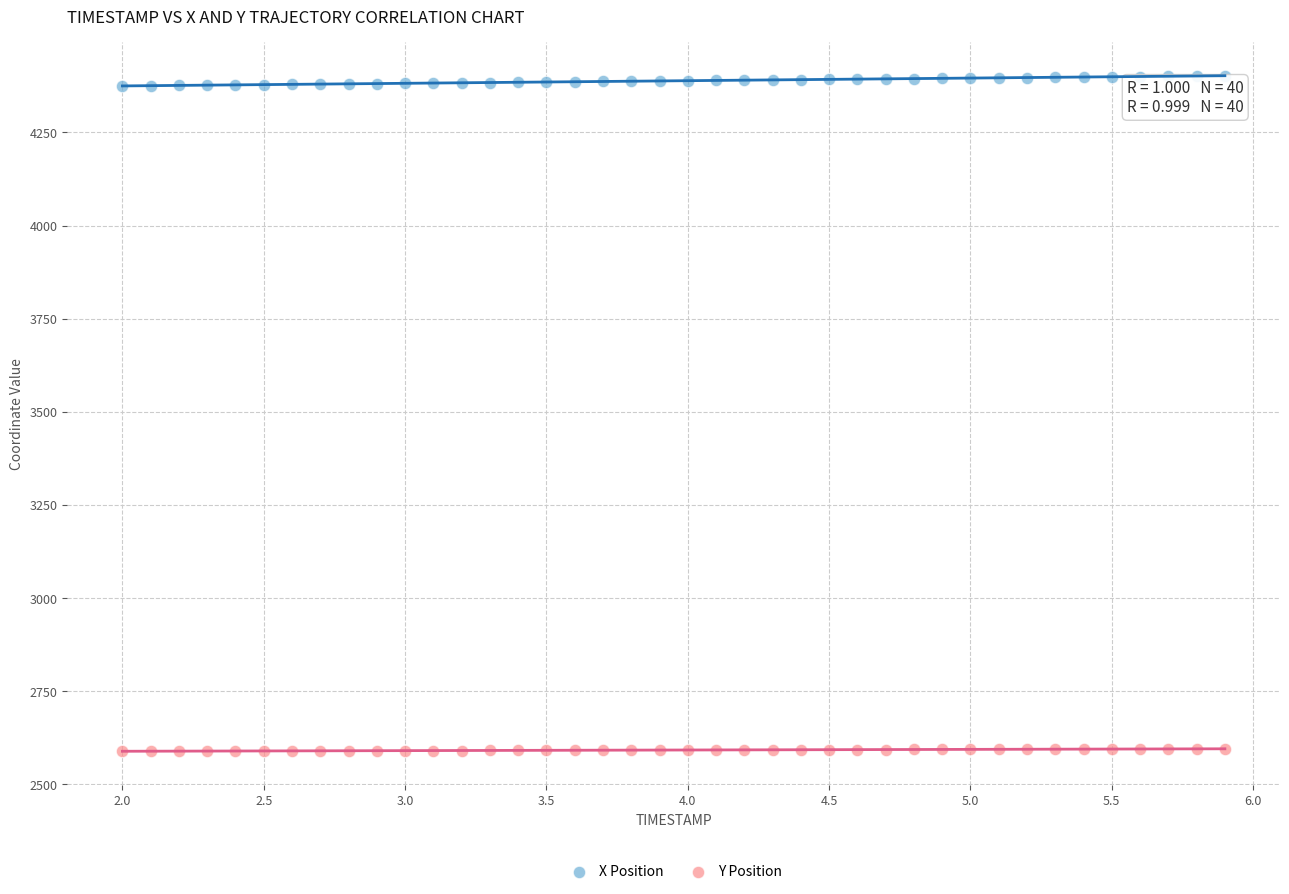

Which series contains the lowest Y value?

Y Position